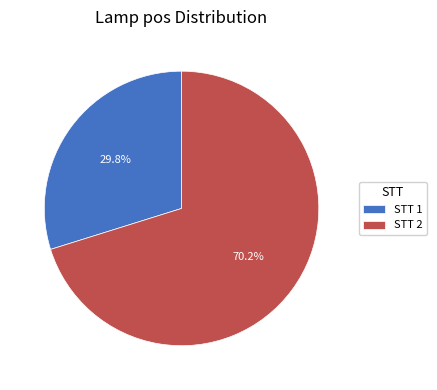

Is there any slice that represents more than half of the pie?

Yes